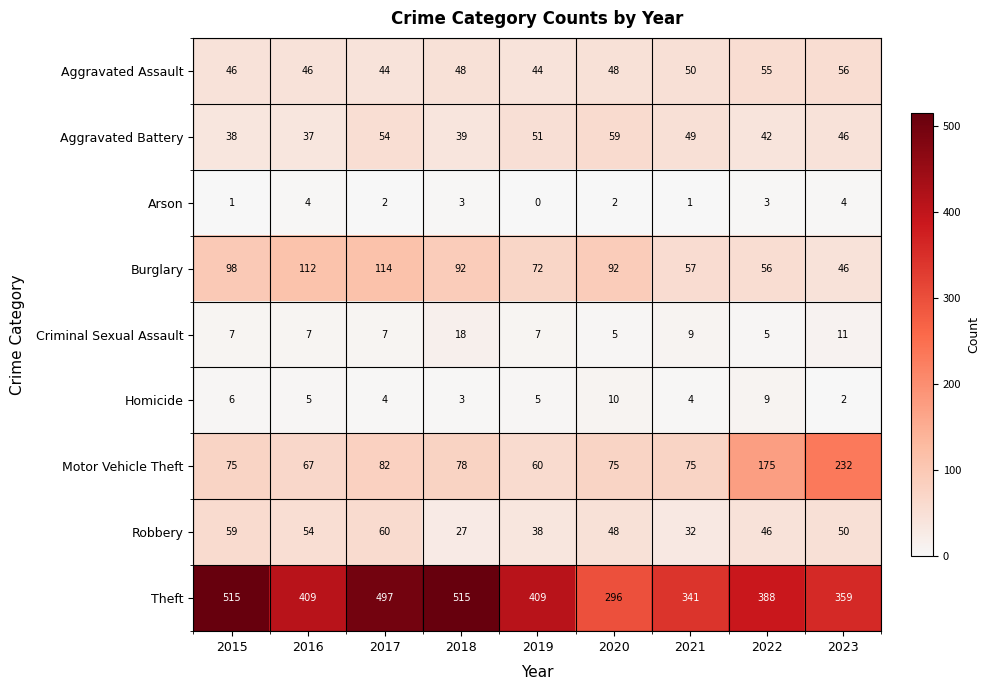

What is the difference between the highest and lowest values at 2023?

357